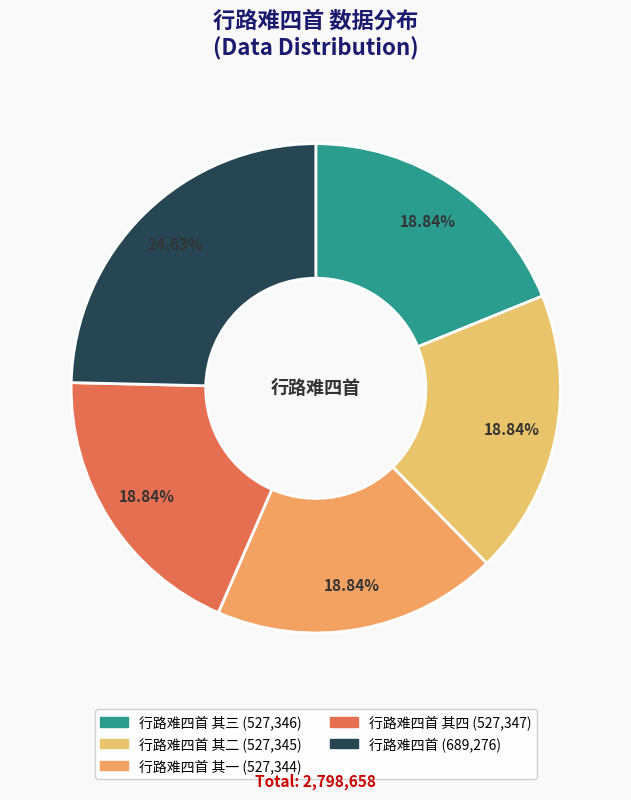

How many segments does this pie chart have?

5